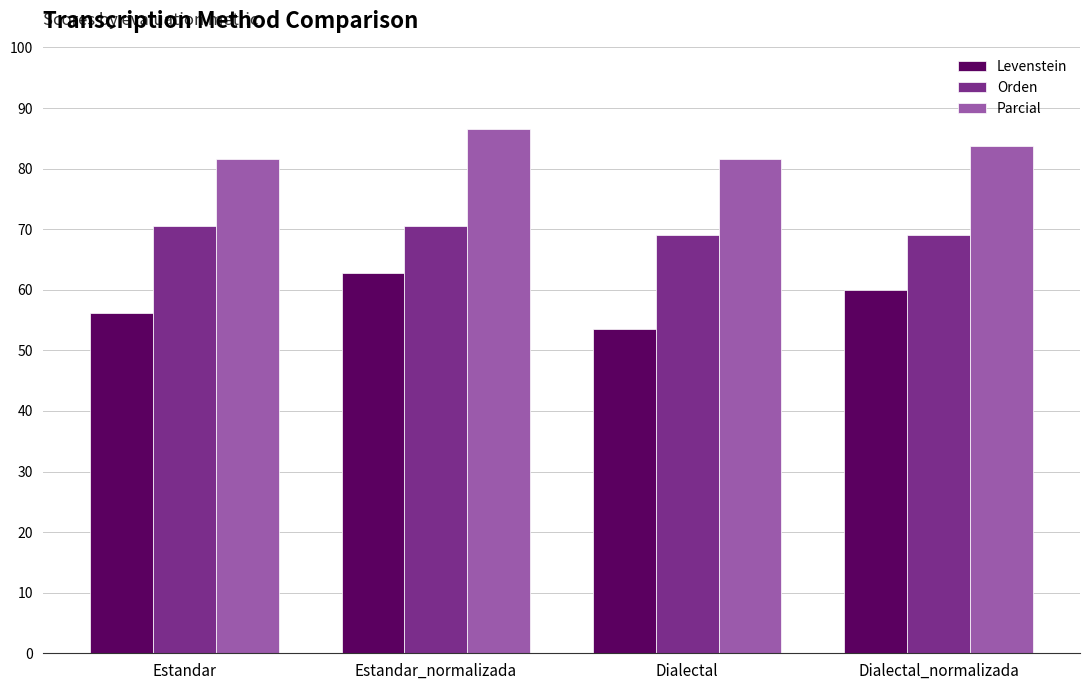

What is the greatest value displayed?

86.5